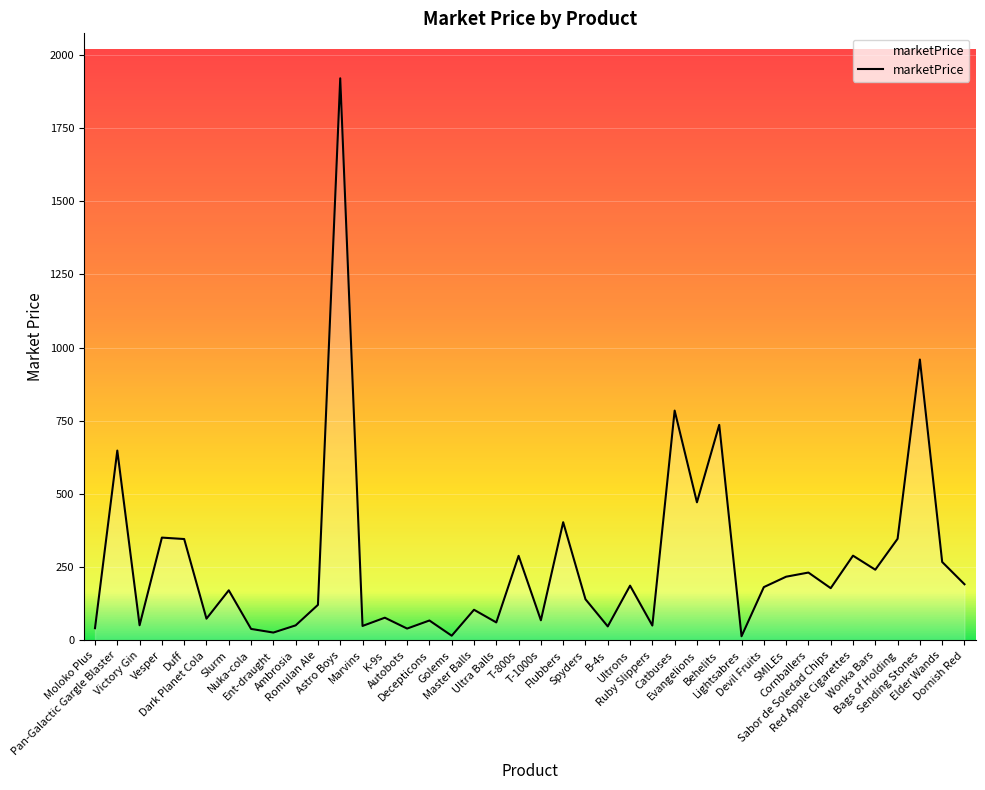

Is it true that the value at Marvins is 49.4?

True